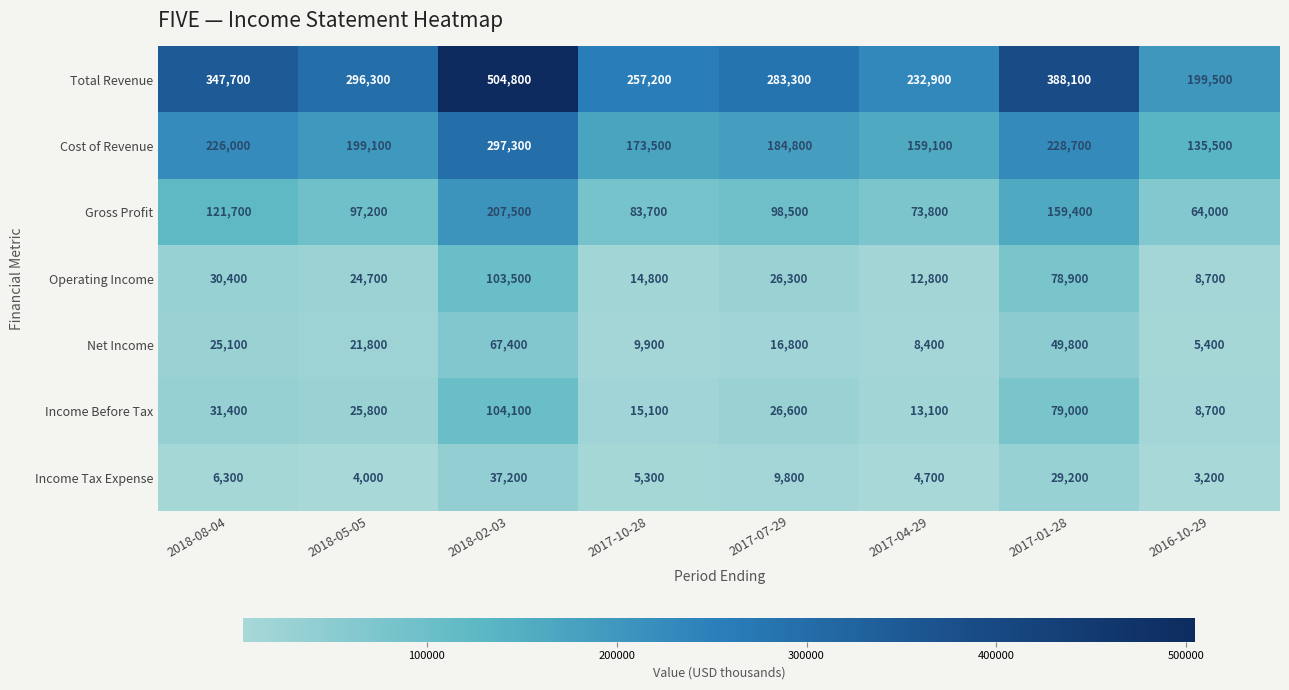

True or false: Total Revenue has a value of 436316 at 2017-10-28.

False